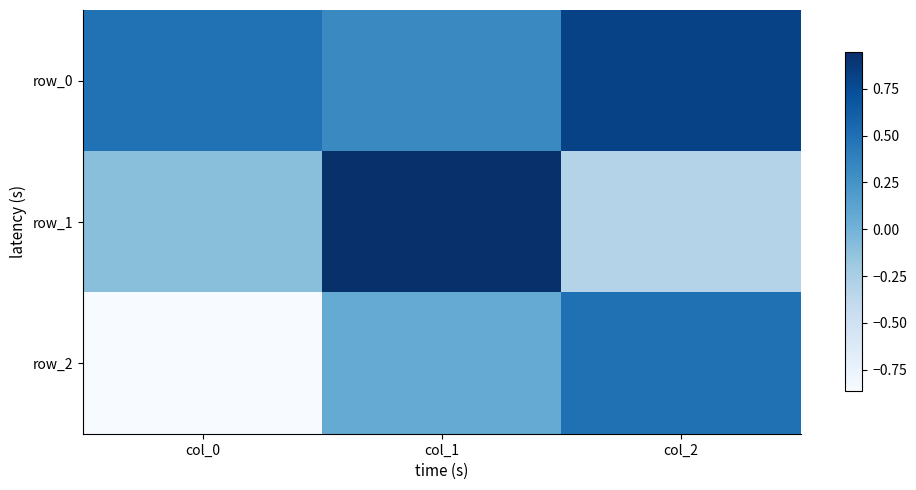

Count the row_0 values in the range 0 to 1.

3